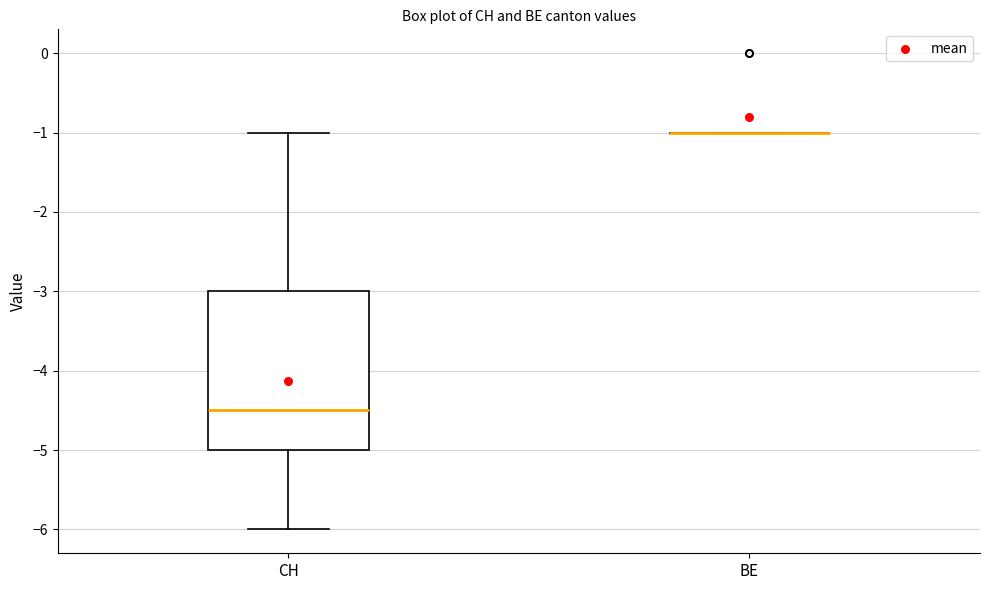

Where does the lower whisker of the box for CH end on the y-axis? The values are not printed on the chart, so give them approximately, as read against the axis.

-6.0